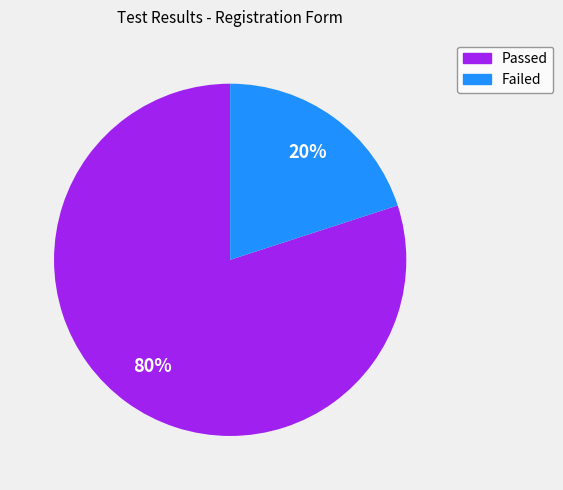

Combined, do Passed and Failed account for over 50%?

Yes